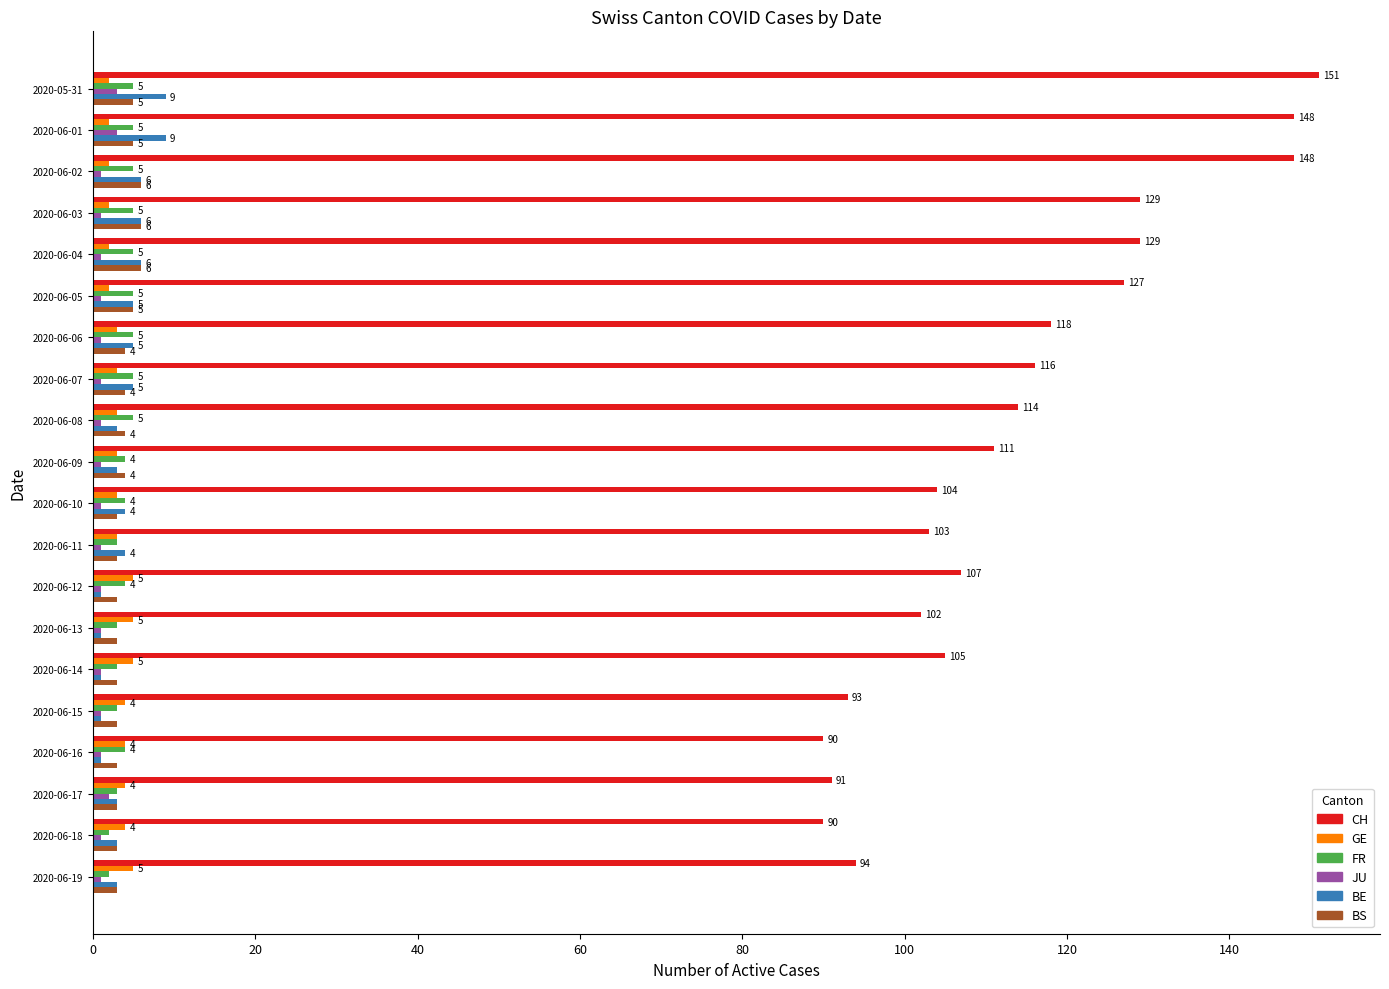

Which series has the widest spread of values?

CH